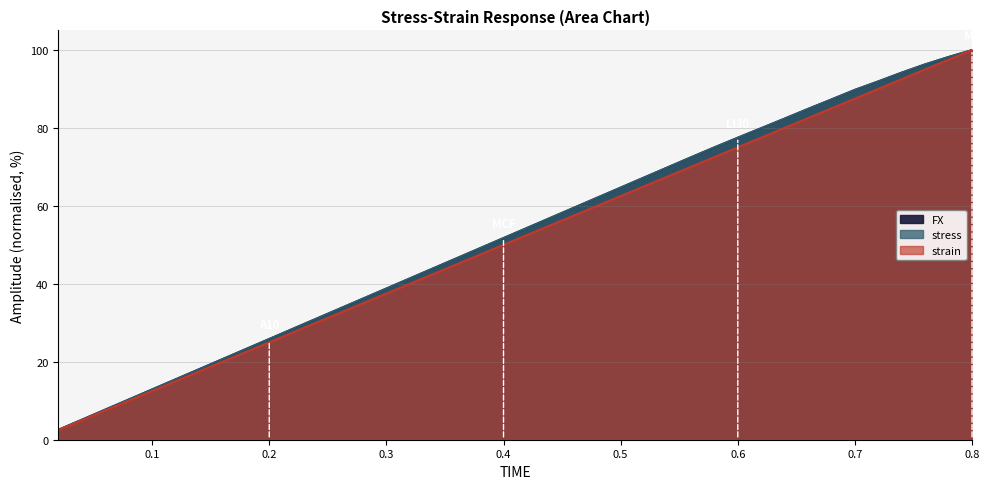

True or false: strain and FX cross at least once.

False